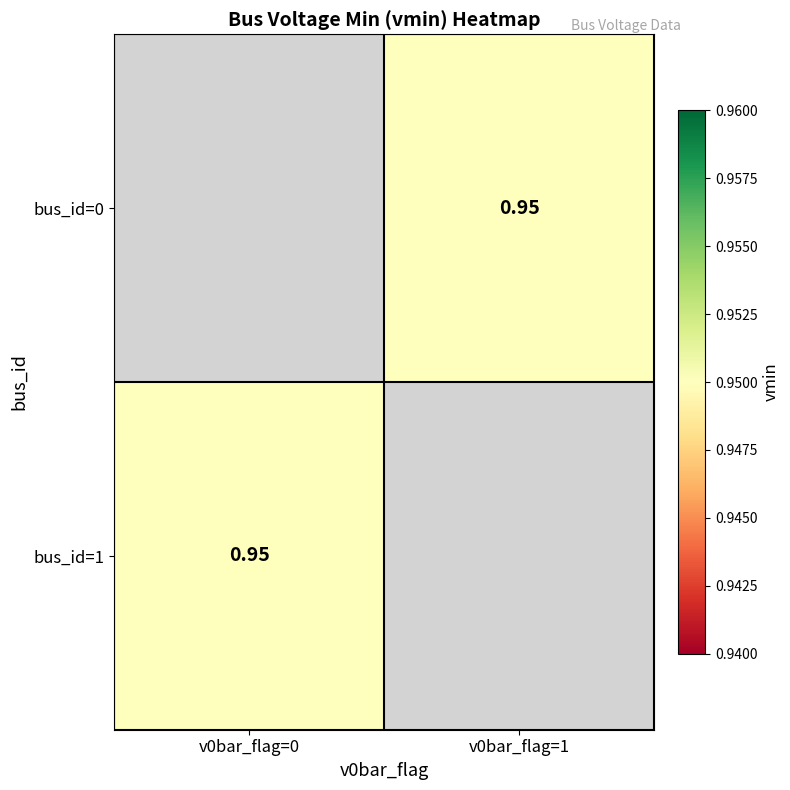

Which series has the largest range (max minus min)?

bus_id=1